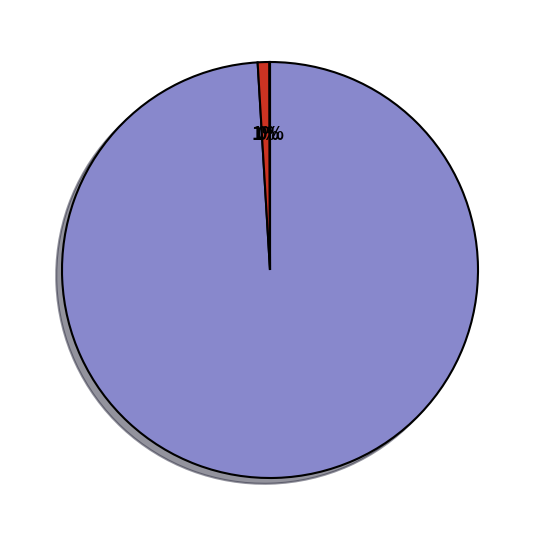

Is there any slice that represents more than half of the pie?

Yes